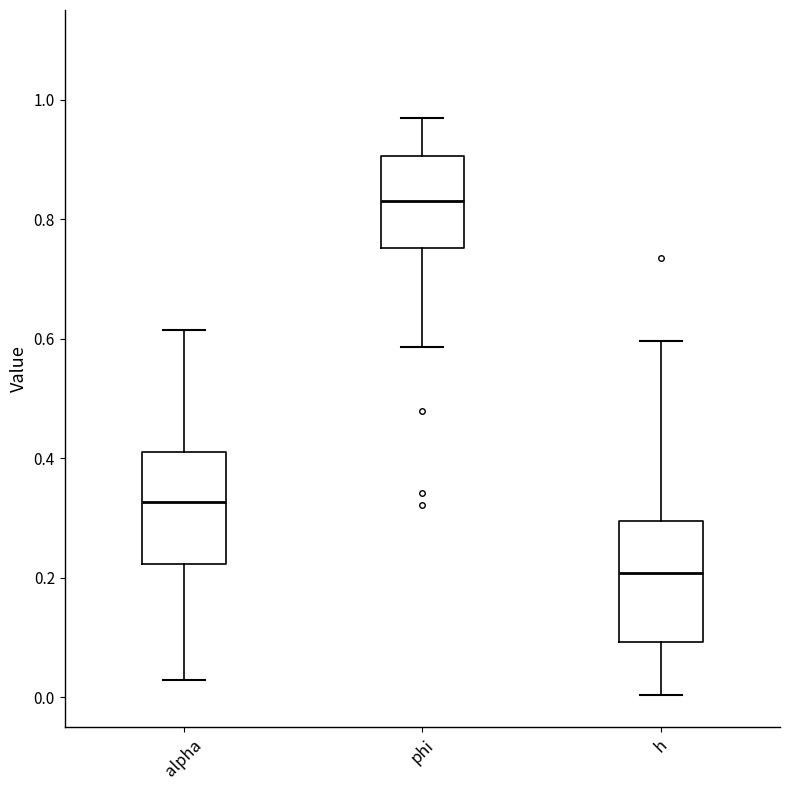

Reading left to right, read every box against the y-axis: the position of its median line, the range the box covers, and the ends of its whiskers. The values are not printed on the chart, so give them approximately, as read against the axis.

alpha: median 0.32, box 0.22 to 0.42, whiskers 0.02 to 0.62
phi: median 0.84, box 0.76 to 0.90, whiskers 0.58 to 0.96
h: median 0.20, box 0.10 to 0.30, whiskers 0.00 to 0.60